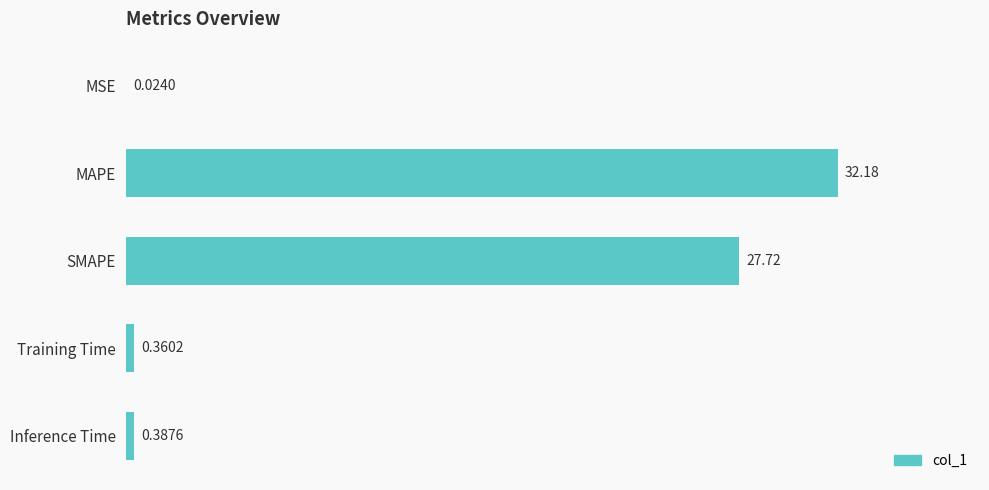

At which category does the chart reach its peak across all series?

MAPE